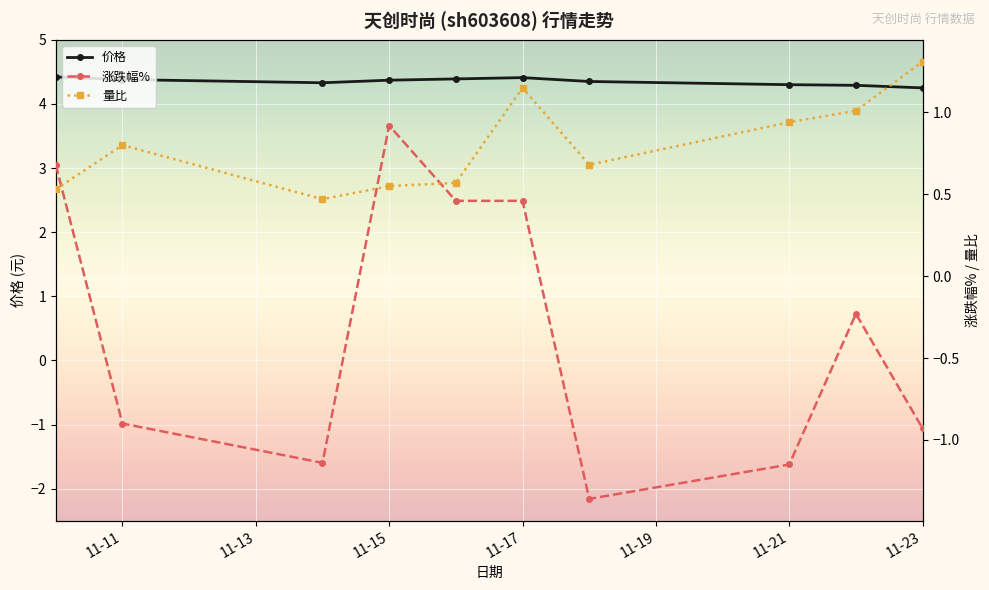

What is the difference between the maximum and minimum values in the 涨跌幅% series?

2.3